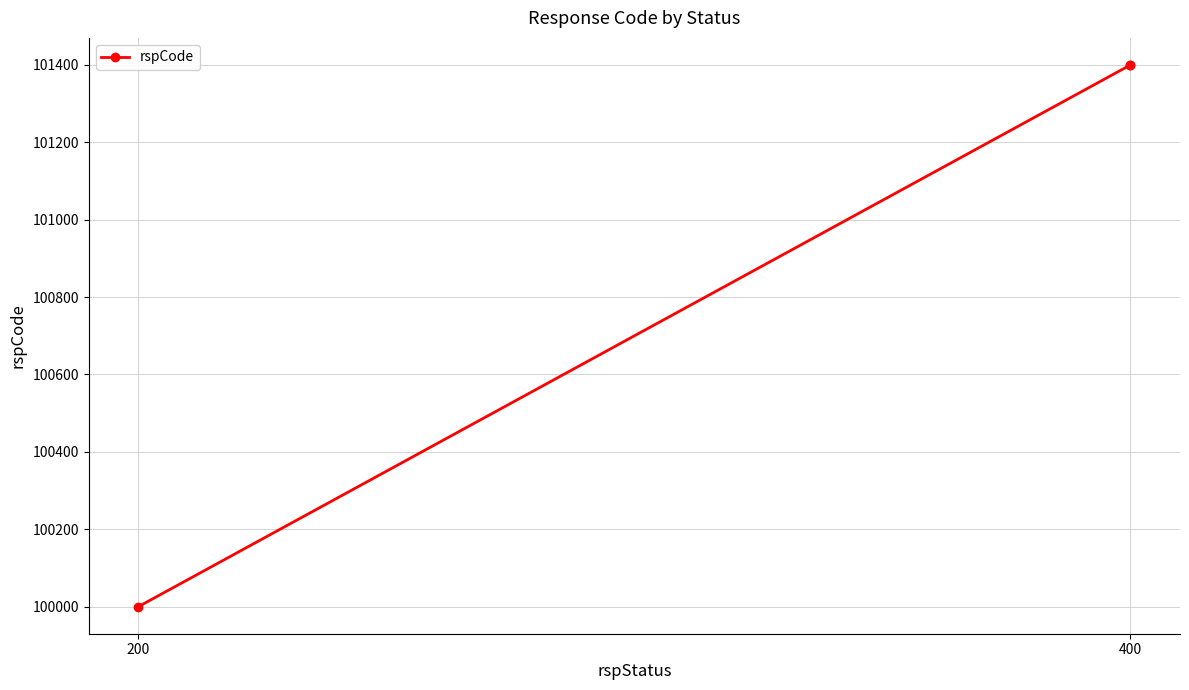

What is the sum of all values?

302800